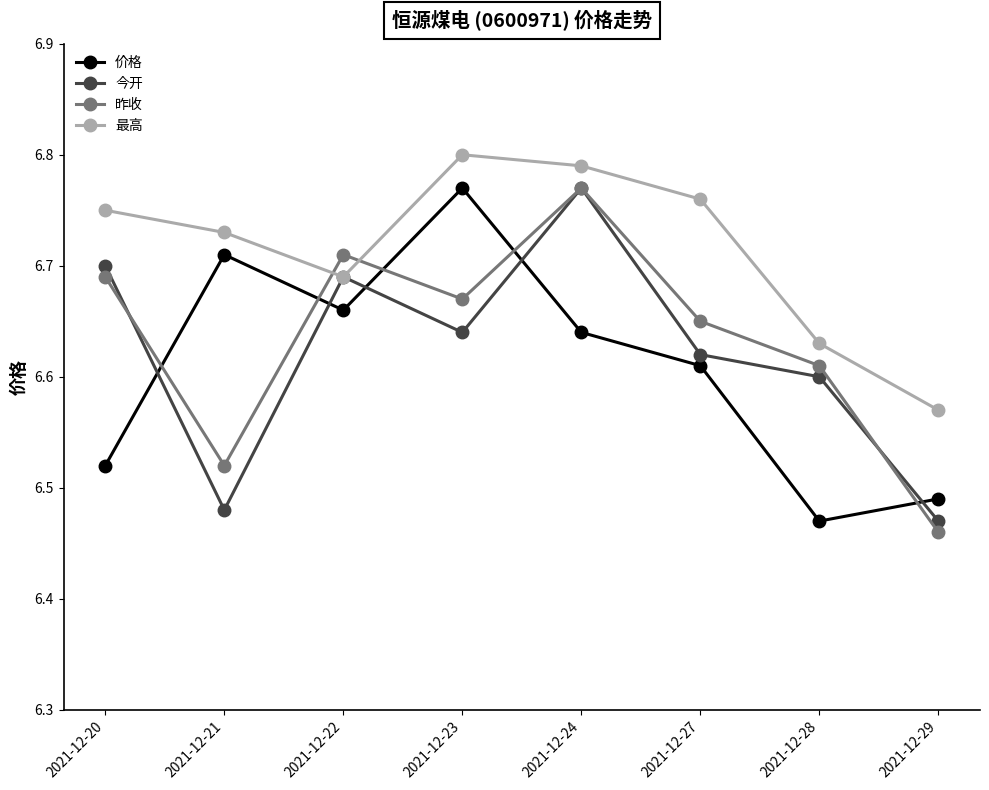

At which label does 今开 reach its minimum?

2021-12-29